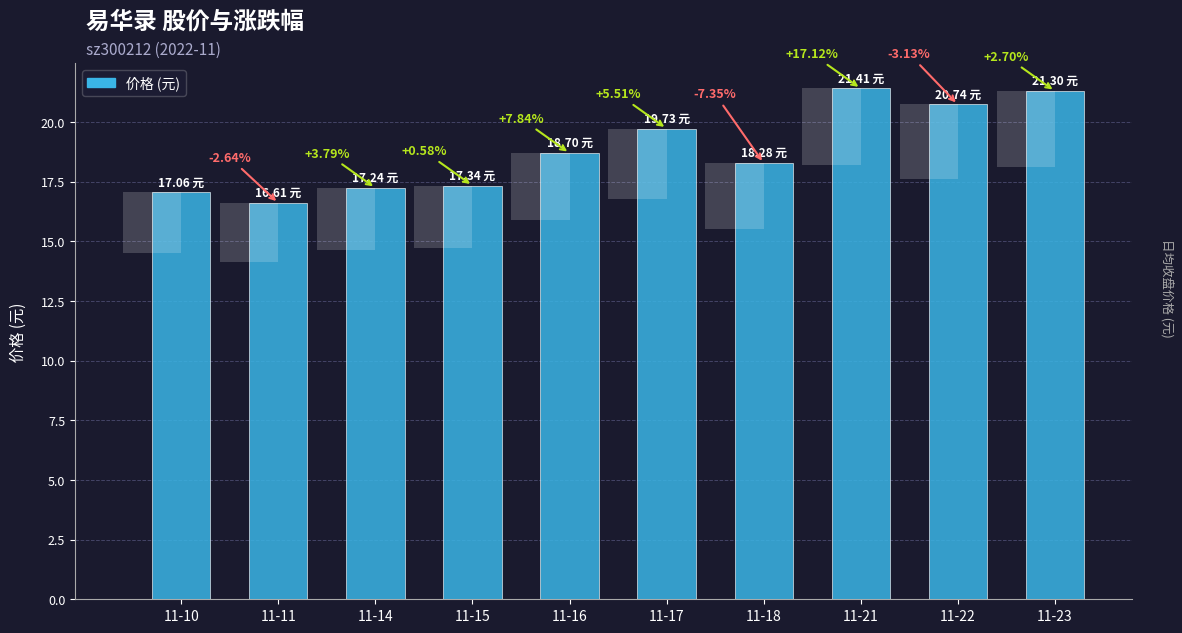

The chart shows a value of 8.2 at 11-14. True or false?

False